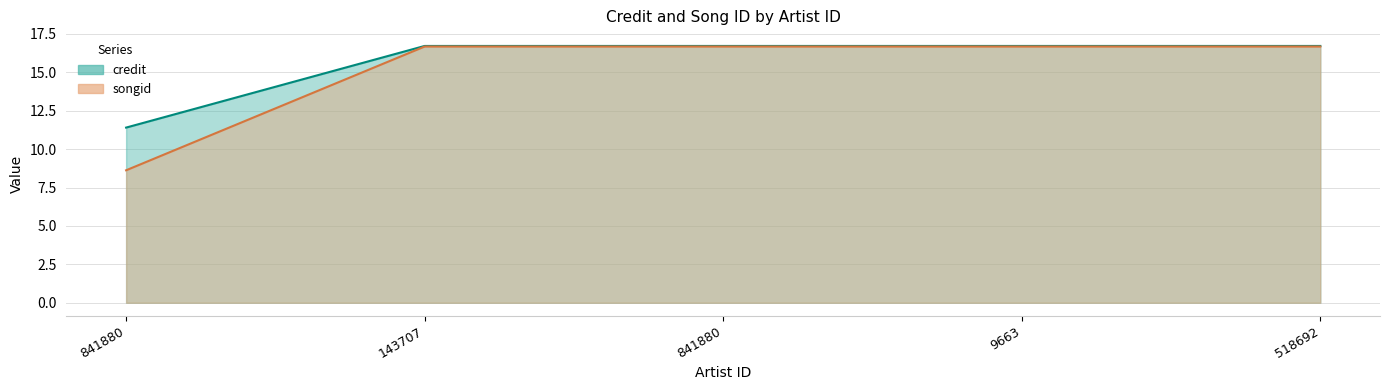

Where is credit nearest to the value 14?

841880